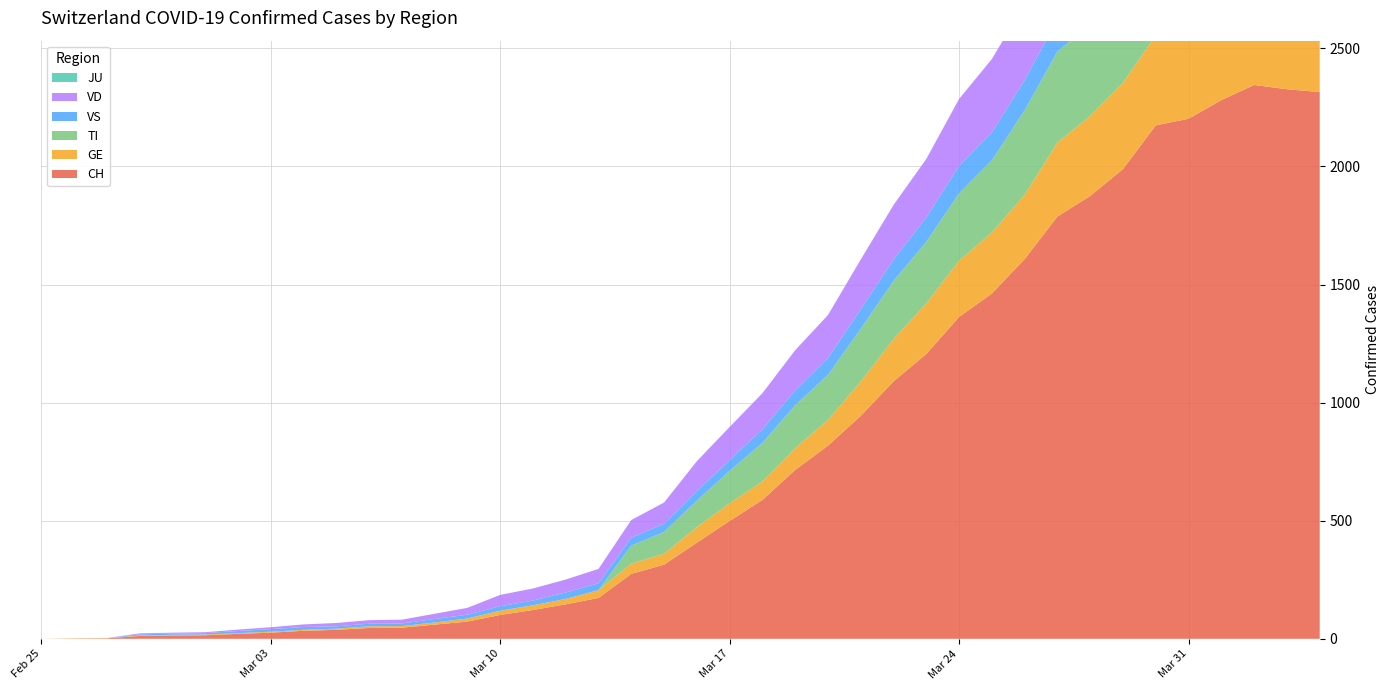

Reading left to right, extract all data points from this chart.

CH: 2020-02-25=0	2020-02-26=1	2020-02-27=2	2020-02-28=12	2020-02-29=14	2020-03-01=15	2020-03-02=21	2020-03-03=26	2020-03-04=34	2020-03-05=38	2020-03-06=46	2020-03-07=47	2020-03-08=60	2020-03-09=73	2020-03-10=101	2020-03-11=122	2020-03-12=146	2020-03-13=173	2020-03-14=275	2020-03-15=314	2020-03-16=407	2020-03-17=499	2020-03-18=588	2020-03-19=715	2020-03-20=818	2020-03-21=944	2020-03-22=1090	2020-03-23=1206	2020-03-24=1363	2020-03-25=1462	2020-03-26=1608	2020-03-27=1788	2020-03-28=1875	2020-03-29=1989	2020-03-30=2174	2020-03-31=2202	2020-04-01=2281	2020-04-02=2345	2020-04-03=2327	2020-04-04=2315
GE: 2020-02-25=0	2020-02-26=1	2020-02-27=1	2020-02-28=2	2020-02-29=3	2020-03-01=3	2020-03-02=3	2020-03-03=4	2020-03-04=4	2020-03-05=5	2020-03-06=7	2020-03-07=7	2020-03-08=9	2020-03-09=13	2020-03-10=18	2020-03-11=20	2020-03-12=23	2020-03-13=33	2020-03-14=43	2020-03-15=46	2020-03-16=66	2020-03-17=75	2020-03-18=78	2020-03-19=92	2020-03-20=109	2020-03-21=145	2020-03-22=179	2020-03-23=214	2020-03-24=238	2020-03-25=258	2020-03-26=272	2020-03-27=313	2020-03-28=339	2020-03-29=365	2020-03-30=382	2020-03-31=405	2020-04-01=406	2020-04-02=424	2020-04-03=424	2020-04-04=421
TI: 2020-02-25=0	2020-02-26=0	2020-02-27=0	2020-02-28=0	2020-02-29=0	2020-03-01=0	2020-03-02=0	2020-03-03=0	2020-03-04=0	2020-03-05=0	2020-03-06=0	2020-03-07=0	2020-03-08=0	2020-03-09=0	2020-03-10=0	2020-03-11=0	2020-03-12=0	2020-03-13=0	2020-03-14=77	2020-03-15=92	2020-03-16=112	2020-03-17=137	2020-03-18=163	2020-03-19=182	2020-03-20=190	2020-03-21=224	2020-03-22=246	2020-03-23=261	2020-03-24=285	2020-03-25=306	2020-03-26=358	2020-03-27=386	2020-03-28=385	2020-03-29=402	2020-03-30=415	2020-03-31=401	2020-04-01=396	2020-04-02=374	2020-04-03=370	2020-04-04=363
JU: 2020-02-25=0	2020-02-26=0	2020-02-27=0	2020-02-28=0	2020-02-29=0	2020-03-01=0	2020-03-02=0	2020-03-03=0	2020-03-04=0	2020-03-05=0	2020-03-06=0	2020-03-07=0	2020-03-08=0	2020-03-09=0	2020-03-10=0	2020-03-11=0	2020-03-12=0	2020-03-13=0	2020-03-14=0	2020-03-15=0	2020-03-16=0	2020-03-17=0	2020-03-18=0	2020-03-19=0	2020-03-20=0	2020-03-21=0	2020-03-22=0	2020-03-23=0	2020-03-24=0	2020-03-25=0	2020-03-26=0	2020-03-27=0	2020-03-28=0	2020-03-29=0	2020-03-30=0	2020-03-31=0	2020-04-01=0	2020-04-02=0	2020-04-03=0	2020-04-04=0
VS: 2020-02-25=0	2020-02-26=0	2020-02-27=0	2020-02-28=5	2020-02-29=5	2020-03-01=6	2020-03-02=9	2020-03-03=11	2020-03-04=12	2020-03-05=10	2020-03-06=11	2020-03-07=11	2020-03-08=15	2020-03-09=16	2020-03-10=19	2020-03-11=20	2020-03-12=27	2020-03-13=29	2020-03-14=33	2020-03-15=35	2020-03-16=41	2020-03-17=46	2020-03-18=58	2020-03-19=63	2020-03-20=72	2020-03-21=82	2020-03-22=91	2020-03-23=103	2020-03-24=117	2020-03-25=118	2020-03-26=128	2020-03-27=137	2020-03-28=142	2020-03-29=152	2020-03-30=153	2020-03-31=152	2020-04-01=146	2020-04-02=146	2020-04-03=146	2020-04-04=149
VD: 2020-02-25=0	2020-02-26=0	2020-02-27=0	2020-02-28=4	2020-02-29=4	2020-03-01=4	2020-03-02=6	2020-03-03=8	2020-03-04=11	2020-03-05=14	2020-03-06=15	2020-03-07=16	2020-03-08=22	2020-03-09=29	2020-03-10=48	2020-03-11=51	2020-03-12=55	2020-03-13=61	2020-03-14=75	2020-03-15=90	2020-03-16=126	2020-03-17=140	2020-03-18=153	2020-03-19=170	2020-03-20=182	2020-03-21=211	2020-03-22=231	2020-03-23=248	2020-03-24=283	2020-03-25=311	2020-03-26=322	2020-03-27=355	2020-03-28=363	2020-03-29=365	2020-03-30=367	2020-03-31=375	2020-04-01=380	2020-04-02=371	2020-04-03=363	2020-04-04=363